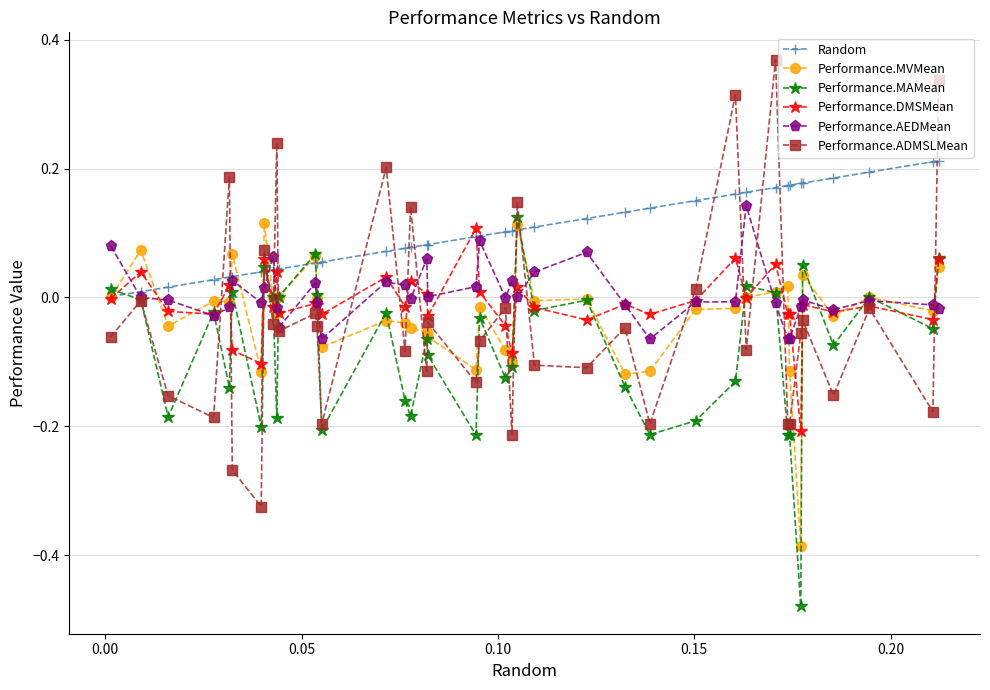

Which series has the largest range (max minus min)?

Performance.ADMSLMean